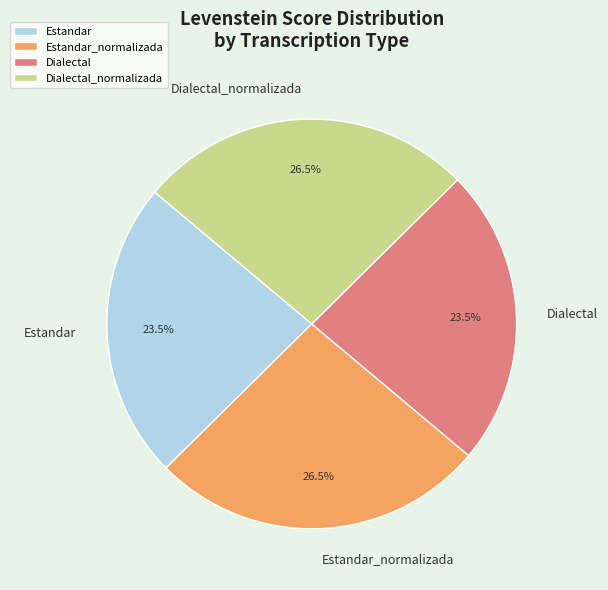

What is the ratio of the value at Estandar_normalizada to the value at Dialectal_normalizada?

1.0